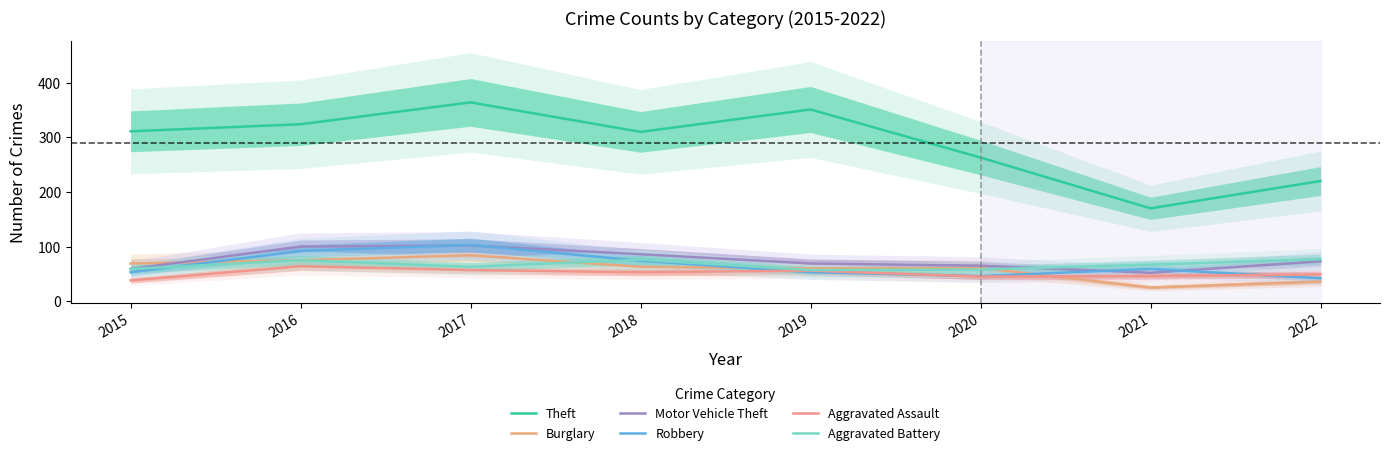

Between 2020 and 2022, which is larger?

2020